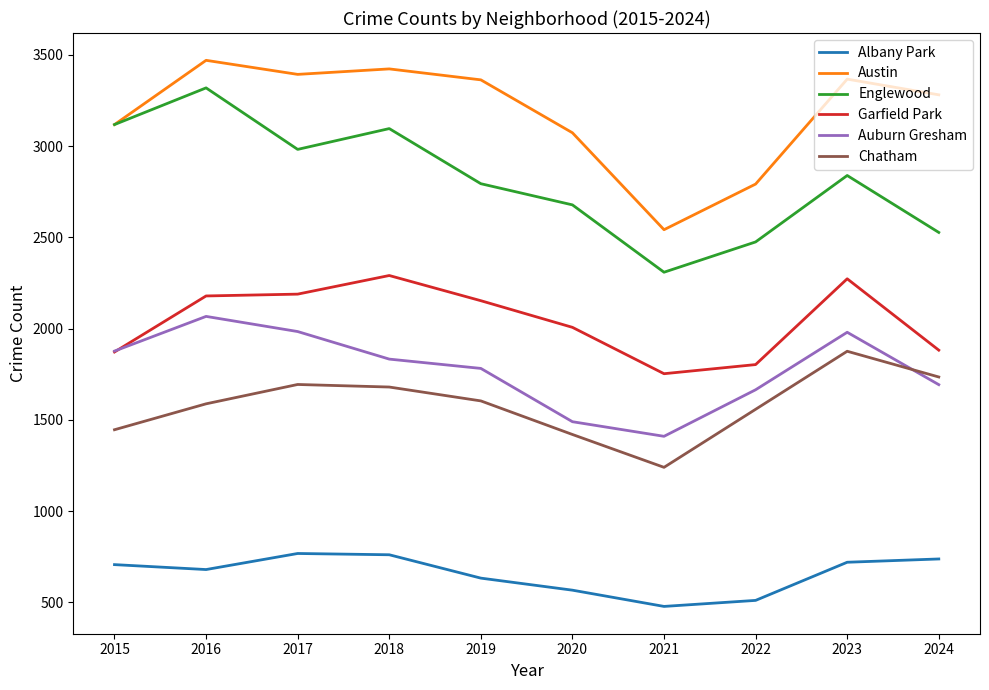

At how many categories does at least one series exceed 1888?

10